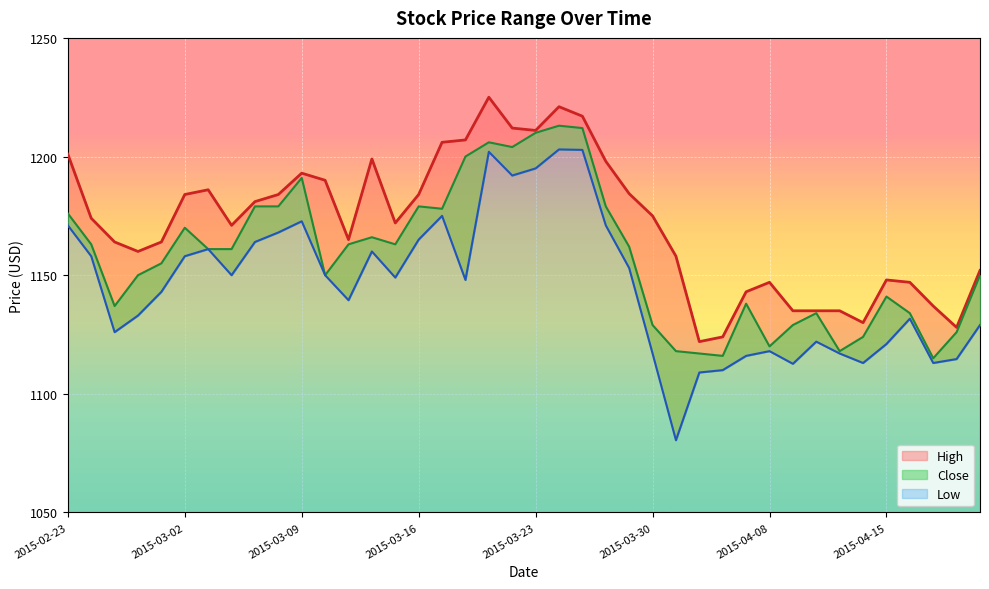

Which series has the largest range (max minus min)?

Low